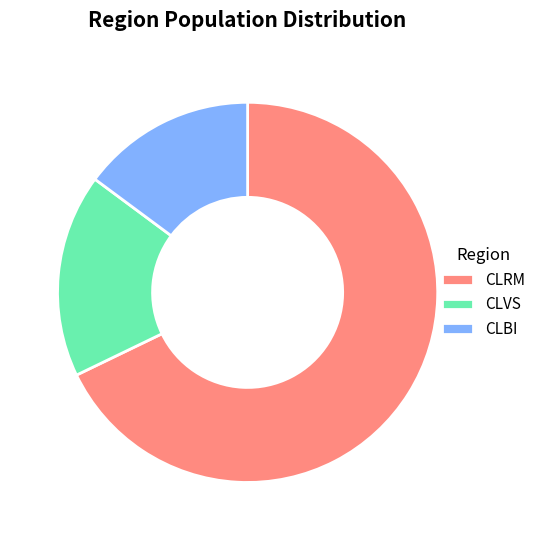

Is the sum of CLRM and CLVS greater than half?

Yes